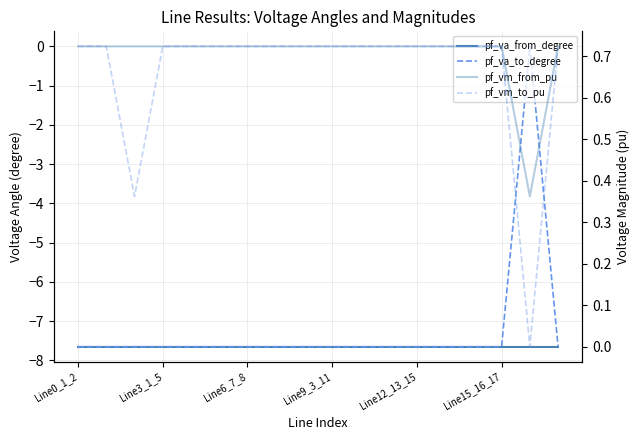

True or false: pf_va_from_degree and pf_va_to_degree intersect in this chart.

False